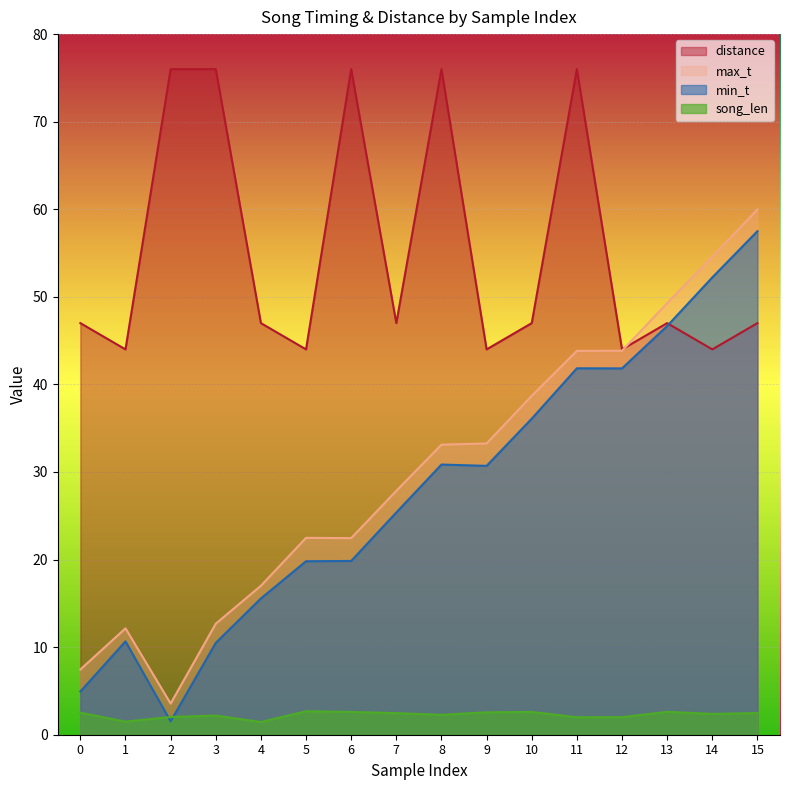

How many lines are shown in the chart?

4